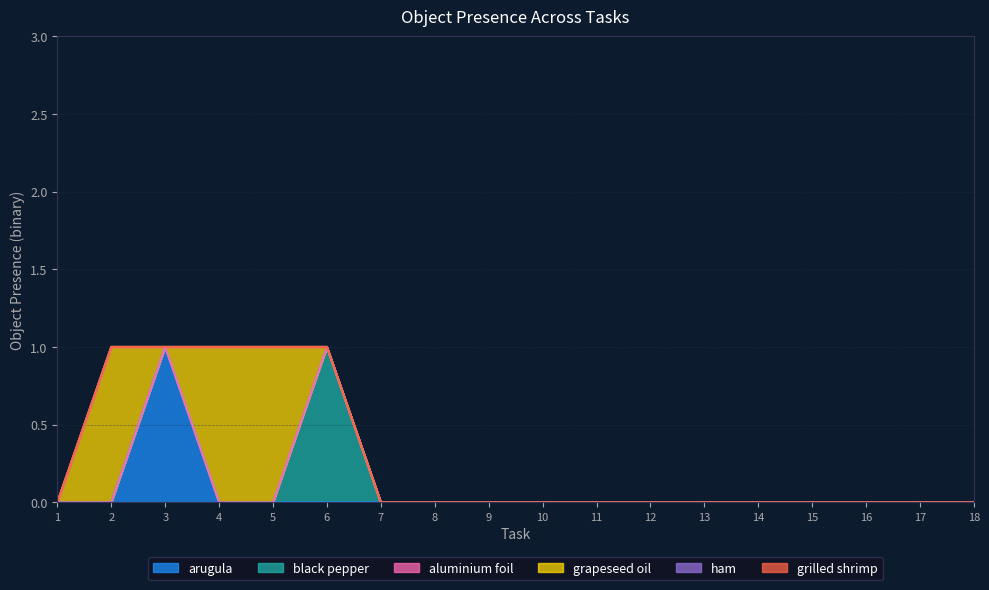

How many positive values does the arugula series have?

1